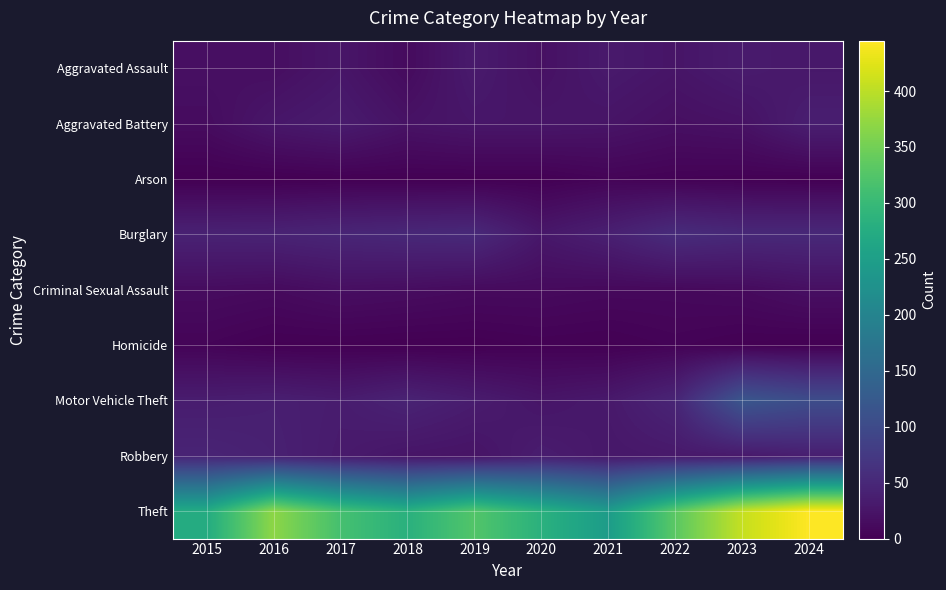

Reading right to left, list all the values displayed in this chart.

Aggravated Assault: 2024=29	2023=33	2022=25	2021=31	2020=20	2019=32	2018=13	2017=26	2016=17	2015=19
Aggravated Battery: 2024=37	2023=21	2022=18	2021=24	2020=26	2019=26	2018=22	2017=33	2016=27	2015=14
Arson: 2024=1	2023=2	2022=3	2021=5	2020=1	2019=1	2018=1	2017=1	2016=0	2015=0
Burglary: 2024=51	2023=51	2022=56	2021=39	2020=28	2019=52	2018=50	2017=47	2016=43	2015=42
Criminal Sexual Assault: 2024=18	2023=12	2022=10	2021=10	2020=12	2019=12	2018=15	2017=17	2016=12	2015=14
Homicide: 2024=0	2023=1	2022=4	2021=1	2020=2	2019=0	2018=0	2017=1	2016=1	2015=5
Motor Vehicle Theft: 2024=104	2023=118	2022=46	2021=30	2020=25	2019=34	2018=43	2017=34	2016=38	2015=35
Robbery: 2024=37	2023=30	2022=30	2021=28	2020=35	2019=23	2018=25	2017=32	2016=40	2015=45
Theft: 2024=445	2023=406	2022=332	2021=245	2020=284	2019=325	2018=283	2017=314	2016=369	2015=273